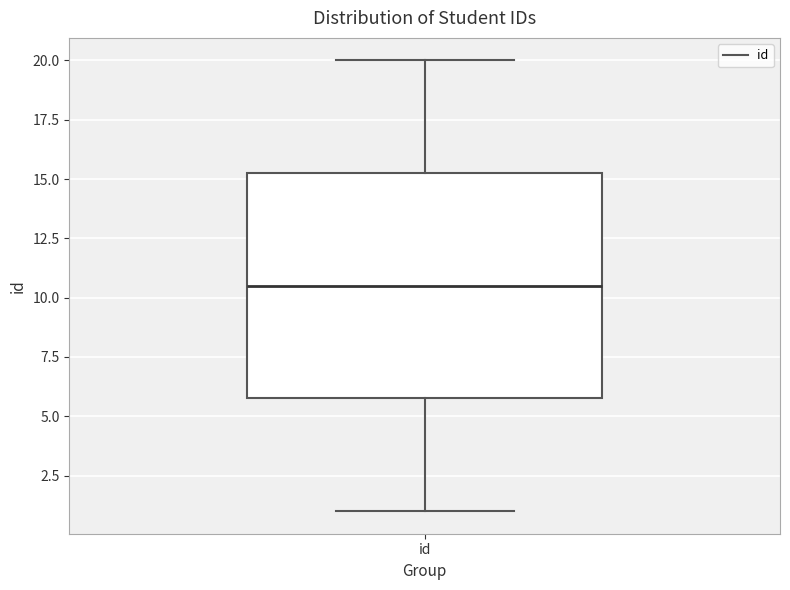

Where does the upper whisker of the box for id end on the y-axis? The values are not printed on the chart, so give them approximately, as read against the axis.

20.0